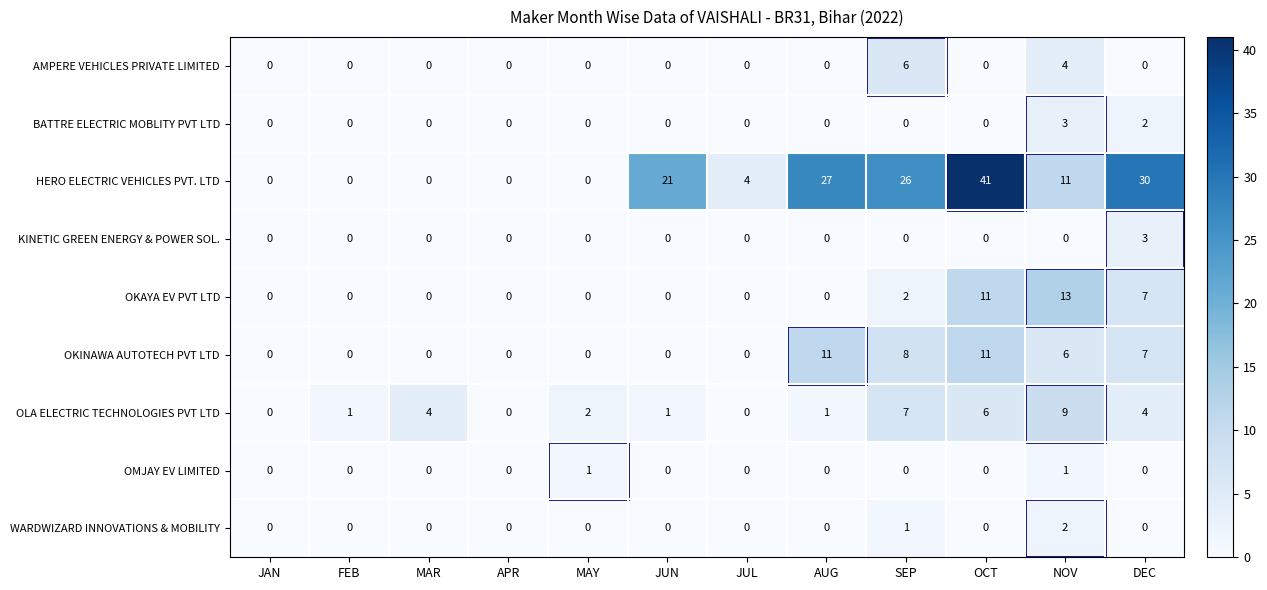

Which series has the widest spread of values?

HERO ELECTRIC VEHICLES PVT. LTD